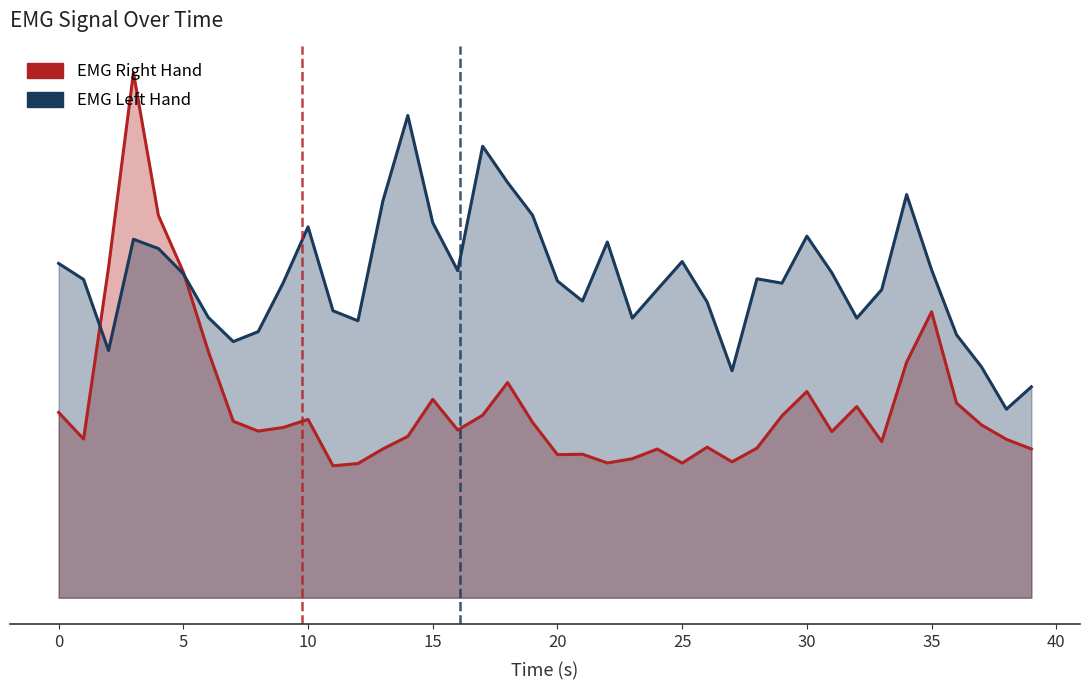

Which has a higher value, 25 or 18?

18